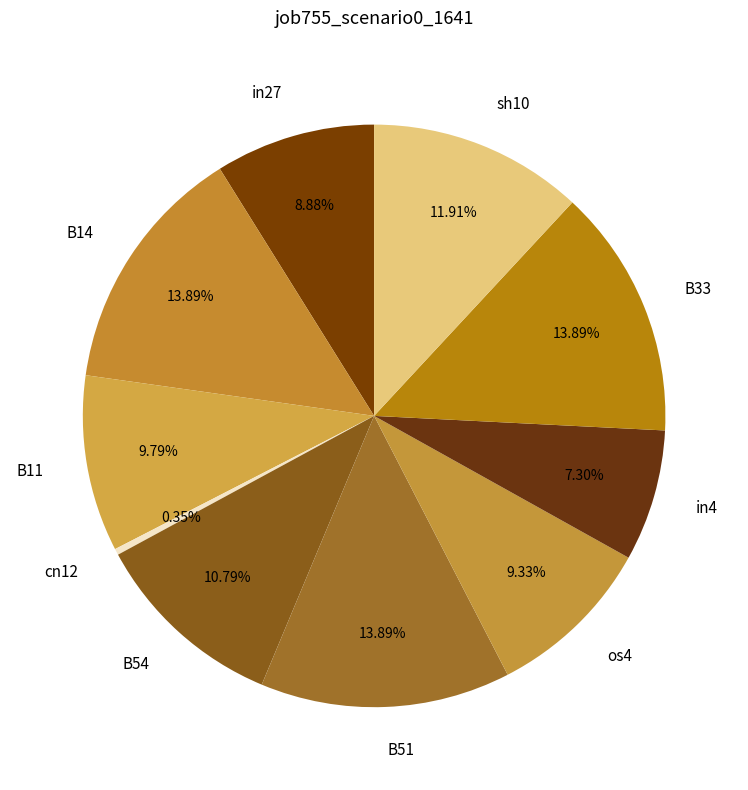

Count the number of slices in the pie.

10